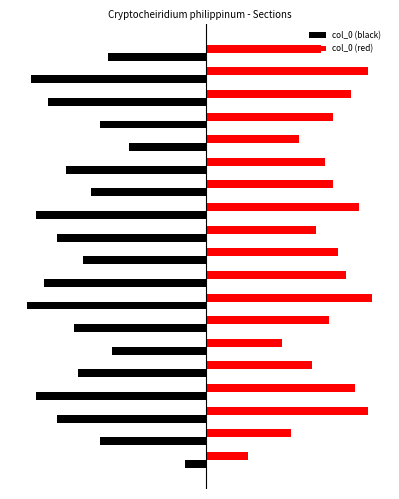

Reading left to right, transcribe all the data shown in this chart.

col_0 (black): 0=-0.5	1=-2.5	2=-3.5	3=-4.0	4=-3.0	5=-2.2	6=-3.1	7=-4.2	8=-3.8	9=-2.9	10=-3.5	11=-4.0	12=-2.7	13=-3.3	14=-1.8	15=-2.5	16=-3.7	17=-4.1	18=-2.3
col_0 (red): 0=1.0	1=2.0	2=3.8	3=3.5	4=2.5	5=1.8	6=2.9	7=3.9	8=3.3	9=3.1	10=2.6	11=3.6	12=3.0	13=2.8	14=2.2	15=3.0	16=3.4	17=3.8	18=2.7